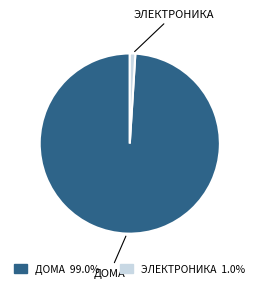

What is the largest slice in the pie chart?

ДОМА